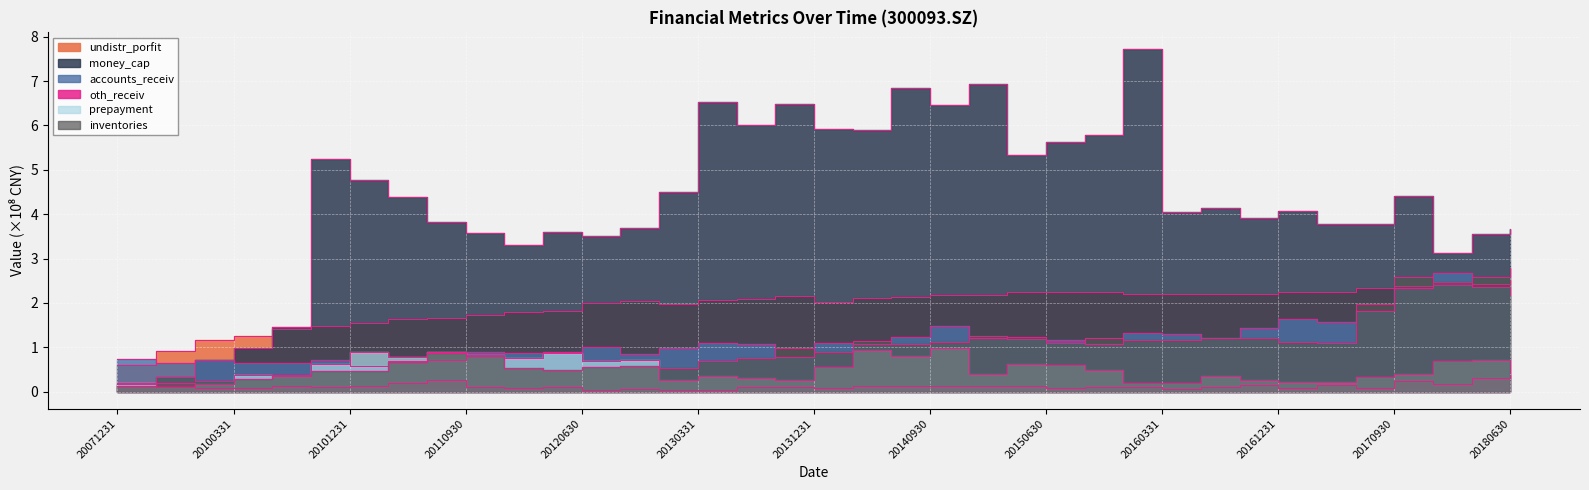

How many data points in money_cap are above 4?

20